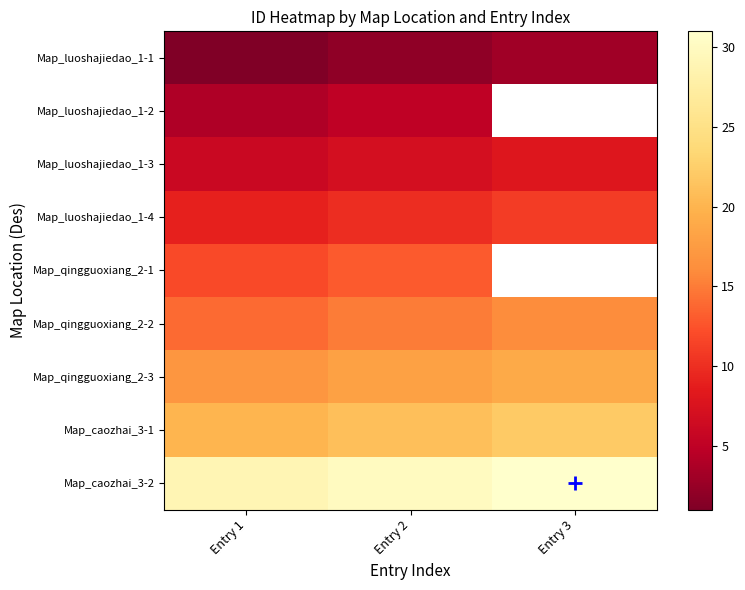

What is the total value across all series at Entry 2?

121.0